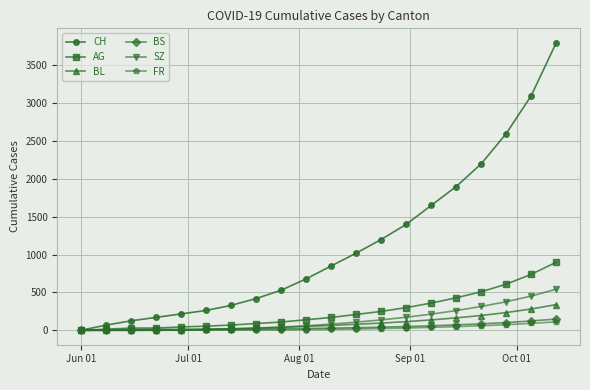

Which series has the largest total across all categories?

CH